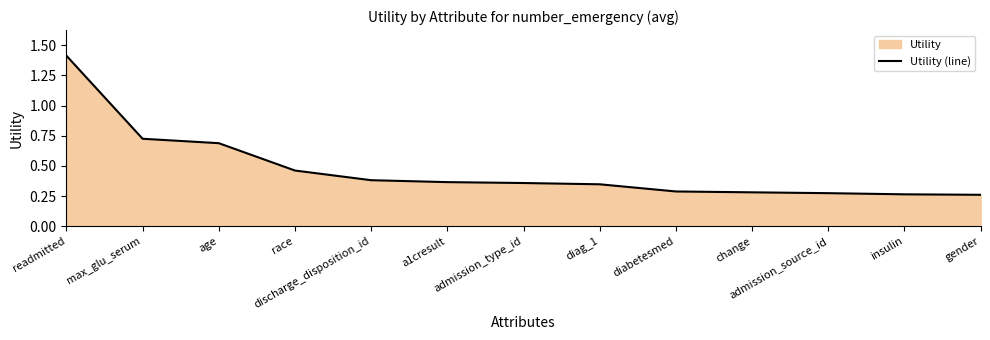

Where is the data nearest to the value 0?

gender